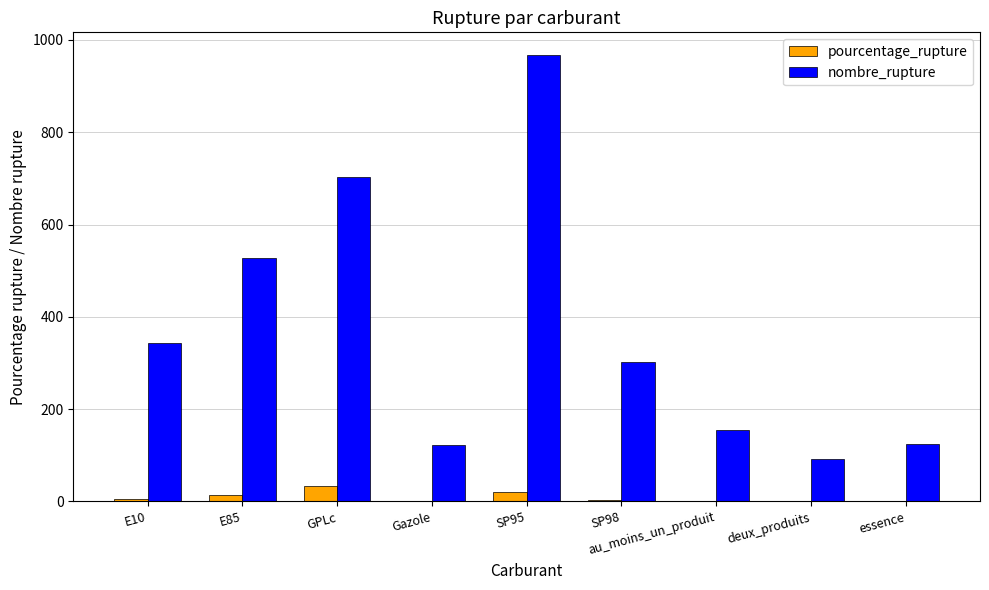

Count the number of data series in this chart.

2